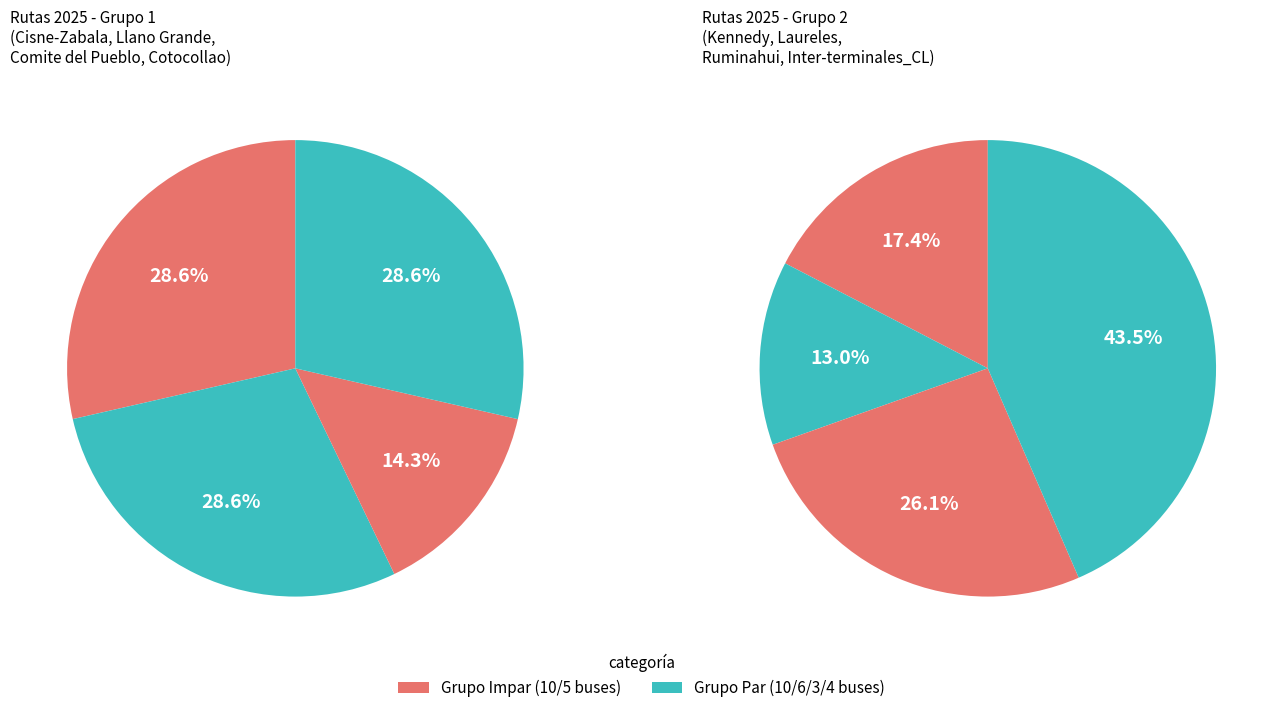

Combined, what portion of the pie is Cisne-Zabala and Llano Grande?

34.5%